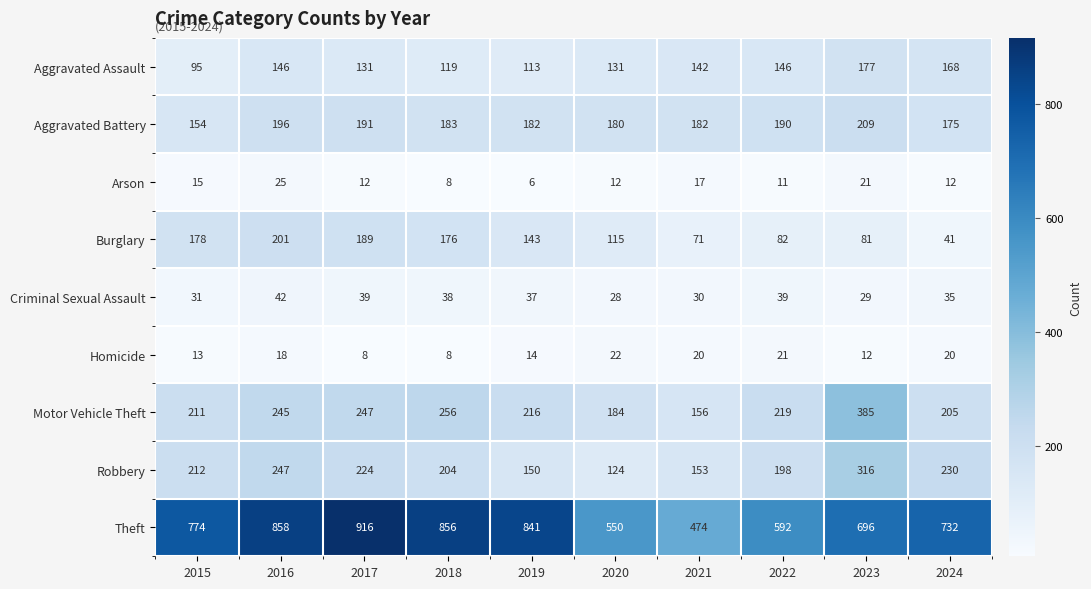

Rank the series at 2015 from highest to lowest value.

Theft, Robbery, Motor Vehicle Theft, Burglary, Aggravated Battery, Aggravated Assault, Criminal Sexual Assault, Arson, Homicide